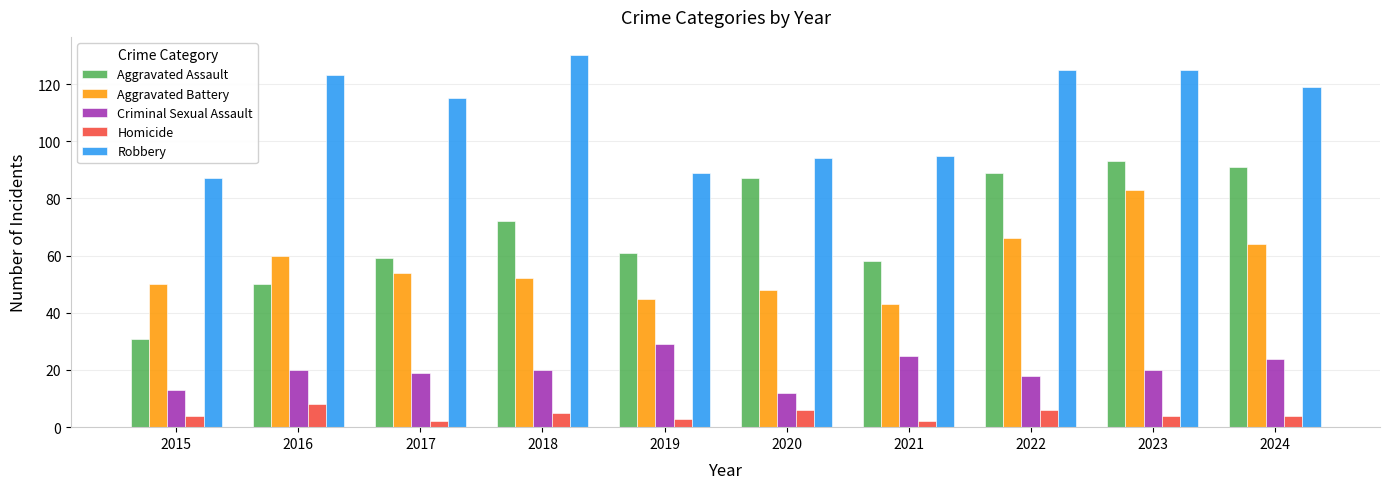

What is the difference between the Robbery values at 2019 and 2024?

30